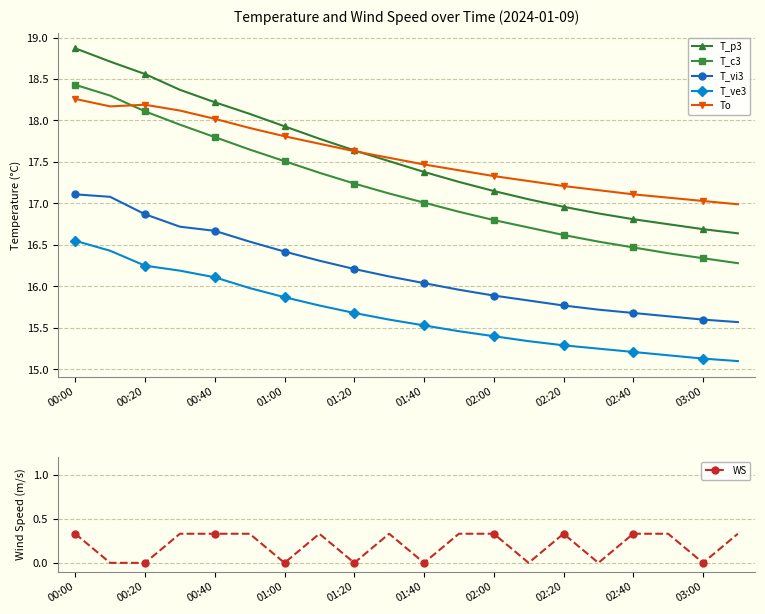

True or false: T_ve3 has a value of 15.4 at 02:00.

True